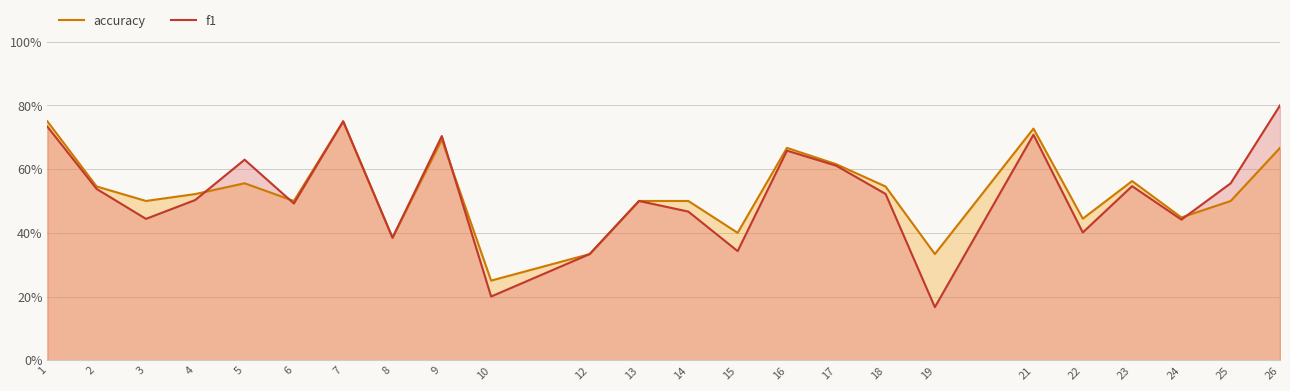

In accuracy, how many points are lower than both neighbors (excluding endpoints)?

8